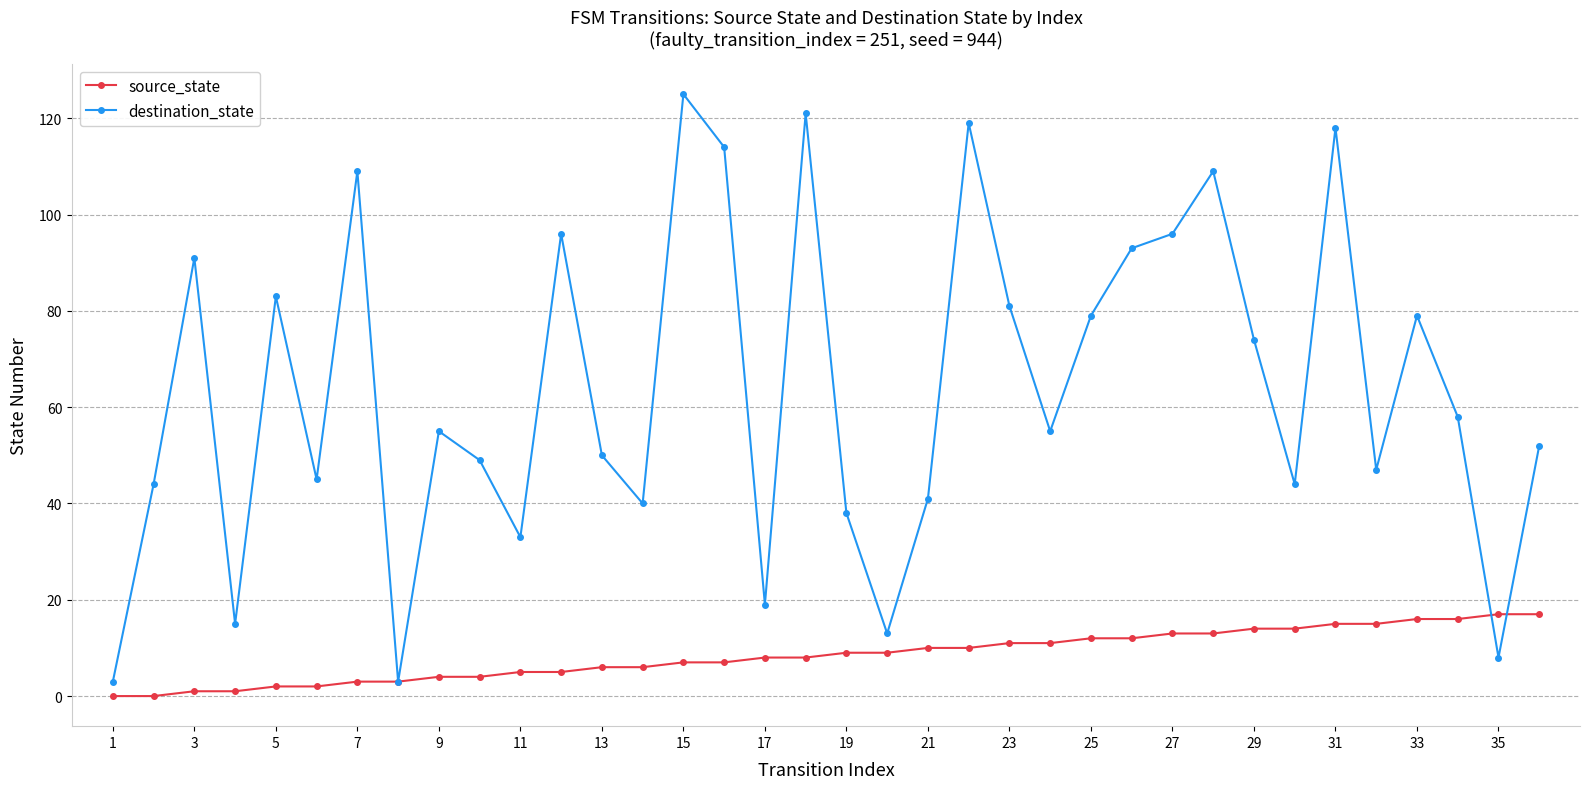

Which series has the largest range (max minus min)?

destination_state